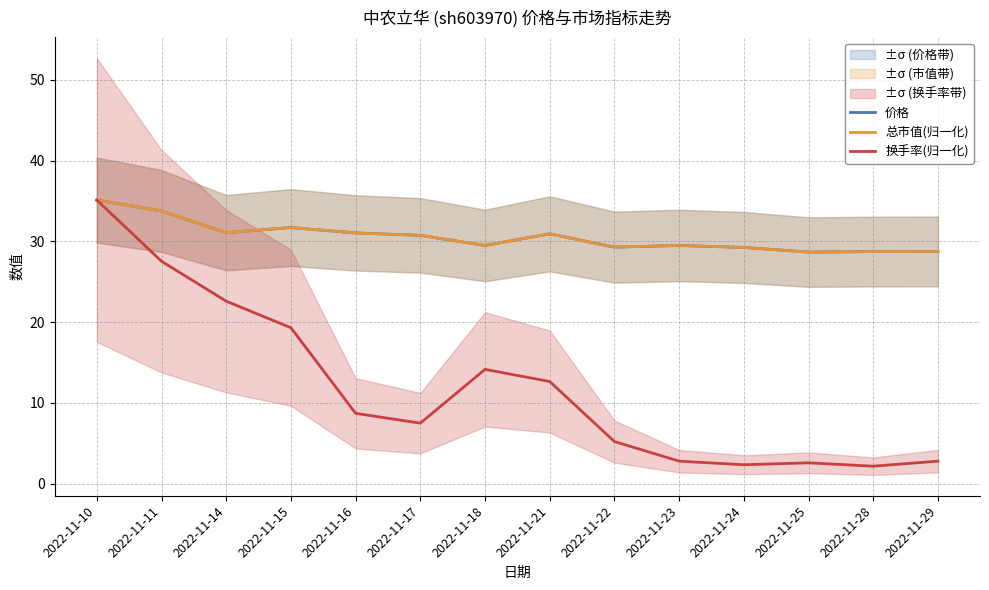

Which series has the widest spread of values?

换手率(归一化)